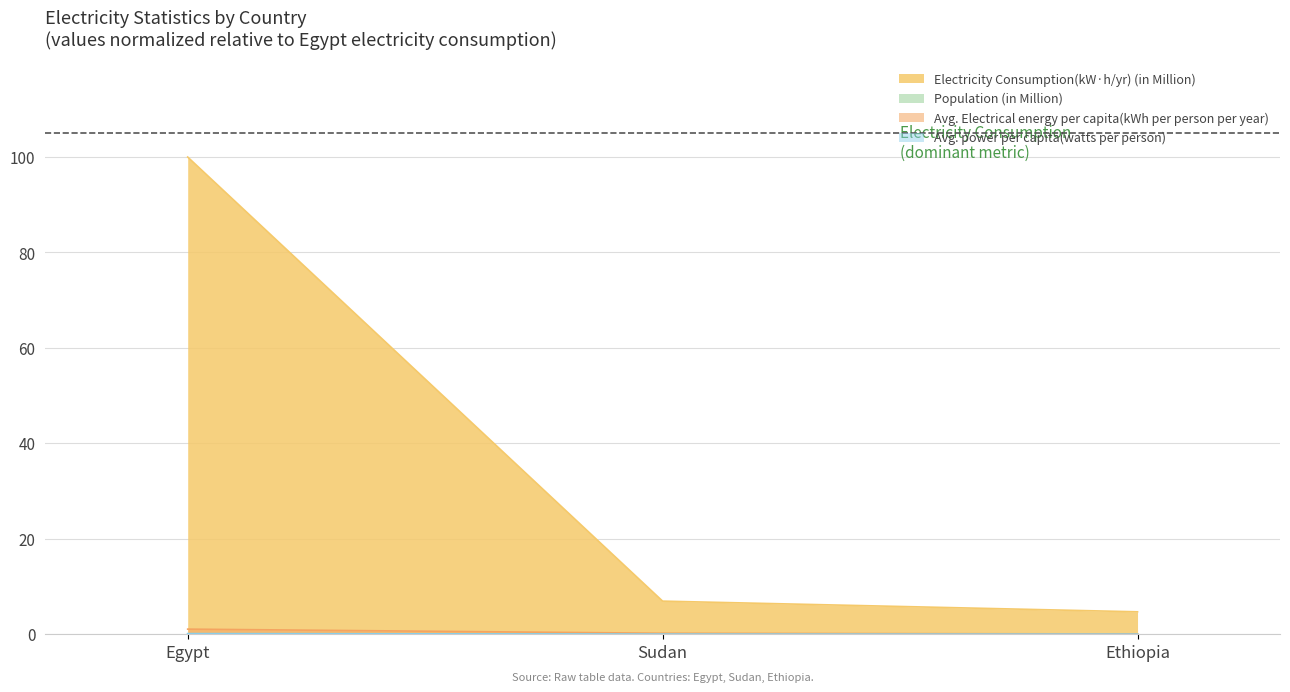

What is the total value across all series at Egypt?

101.2